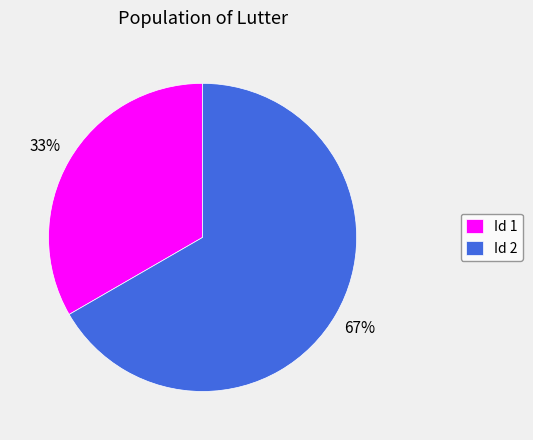

To the nearest percent, what is the combined percentage of Id 2 and Id 1?

100%